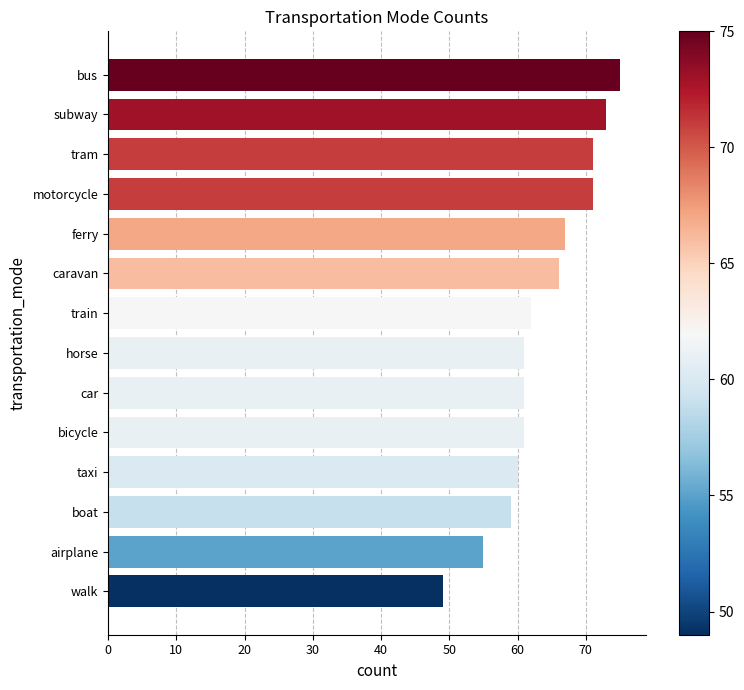

Are the bars horizontal?

Yes